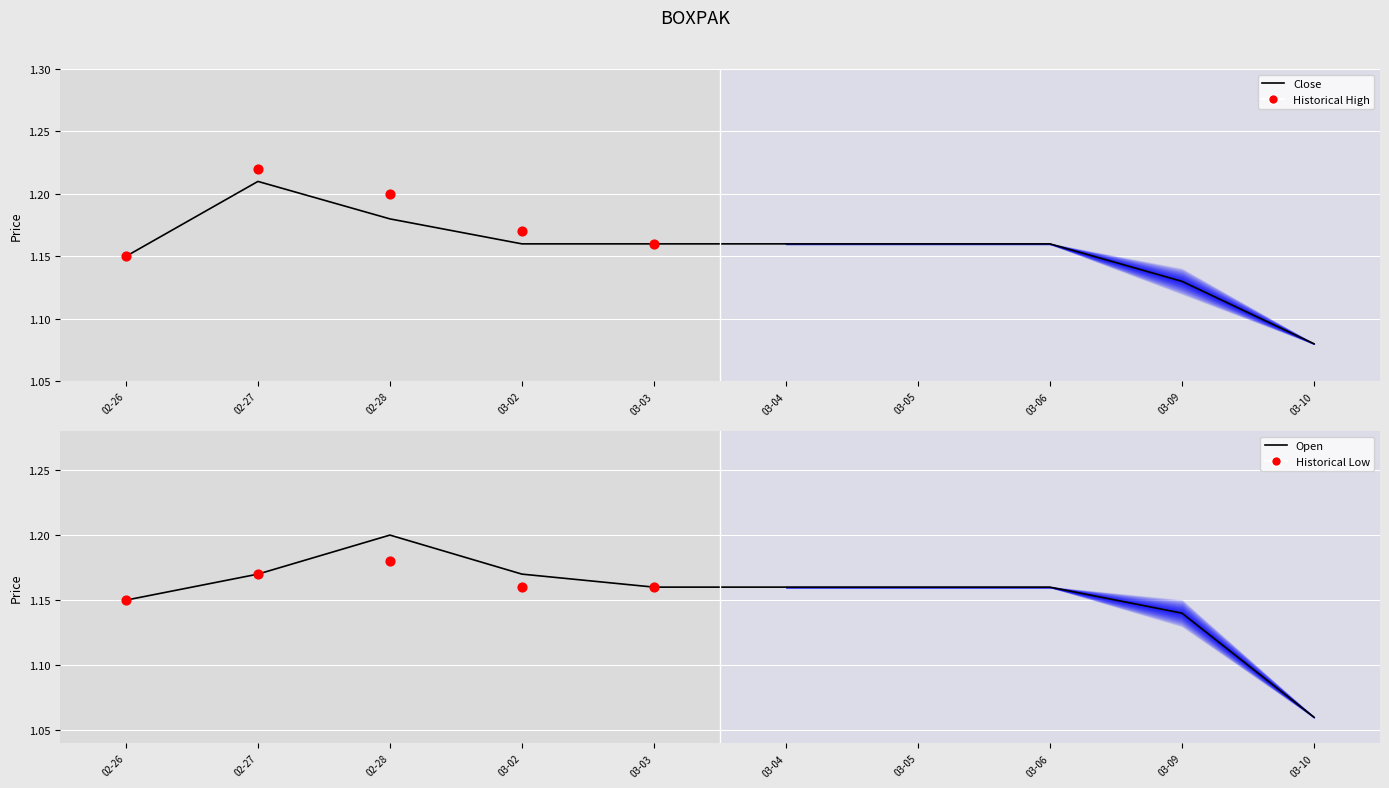

Which series has the widest spread of Y values?

open